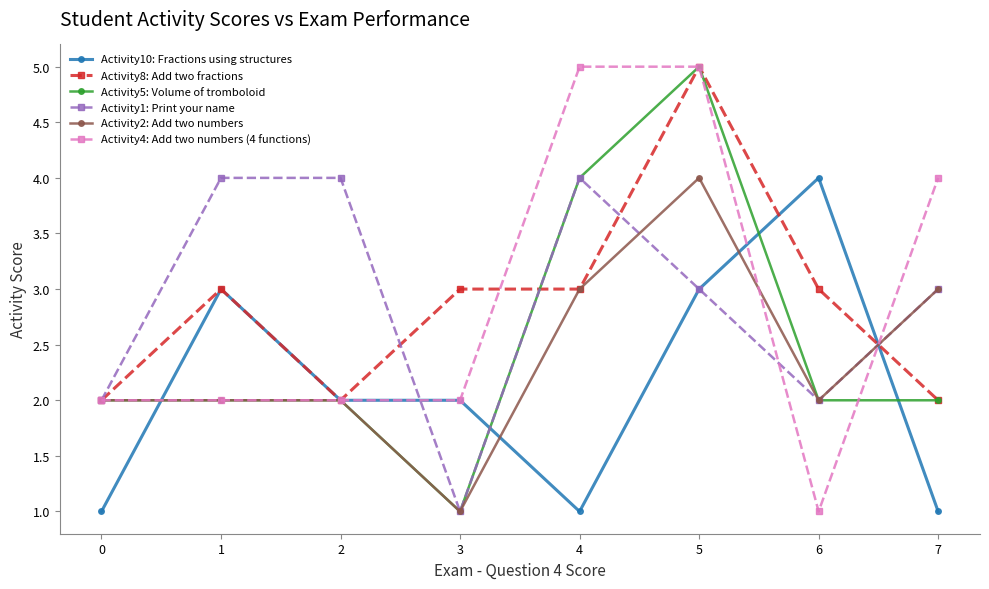

Is it true that Activity8: Add two fractions equals 1 at 4?

False